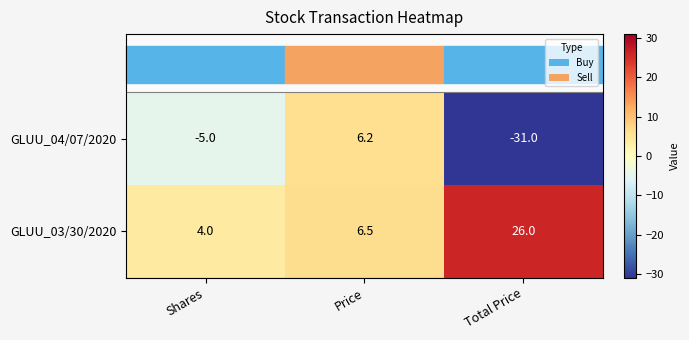

The value of GLUU_03/30/2020 at Total Price is 42.8. True or false?

False